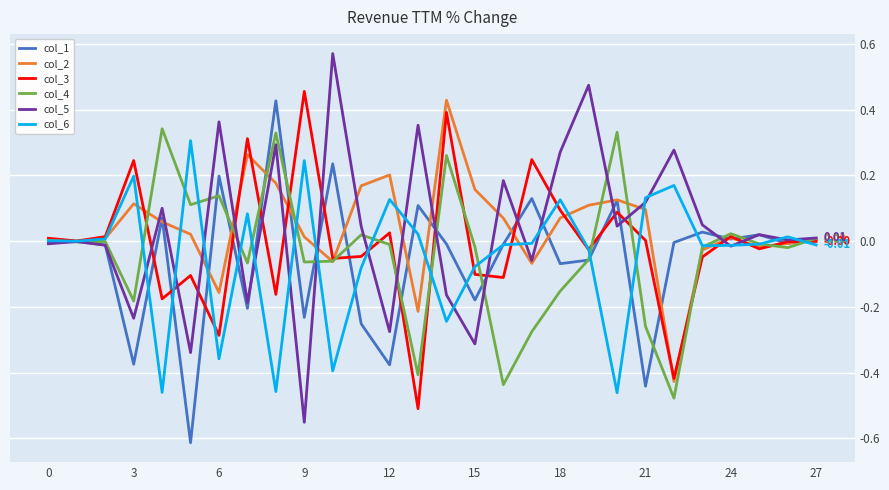

How many lines are shown in the chart?

6